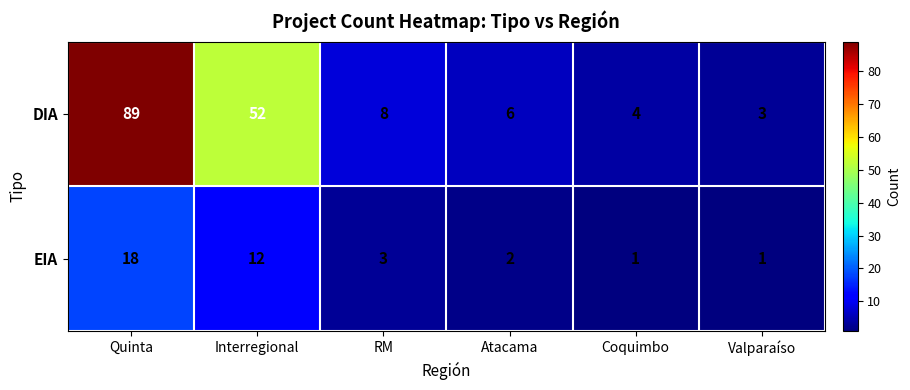

Reading left to right, what are all the values shown in this chart?

DIA: 89	52	8	6	4	3
EIA: 18	12	3	2	1	1